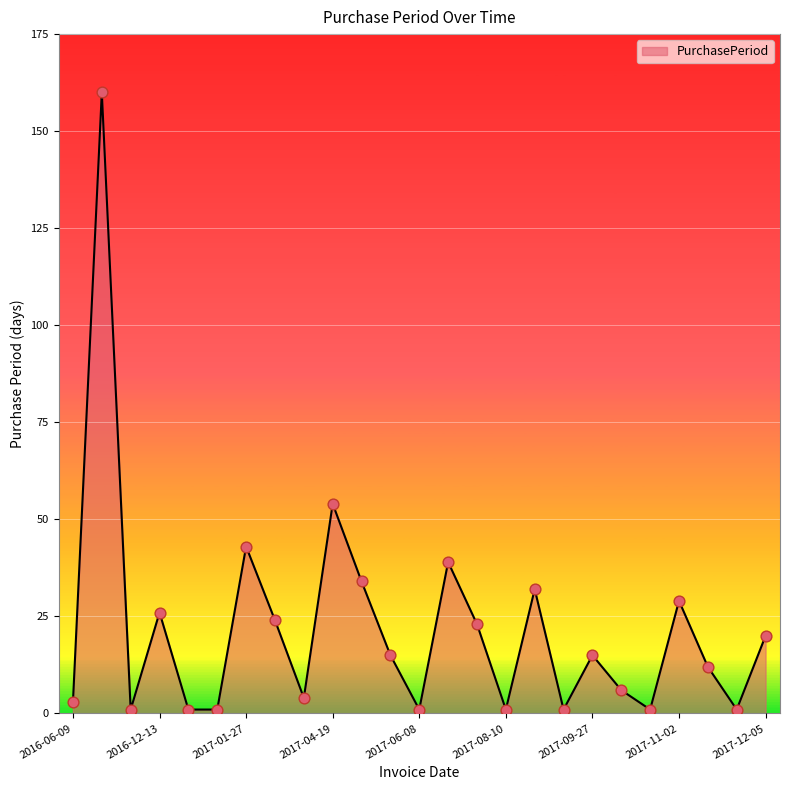

What is the difference between the maximum and minimum values?

159